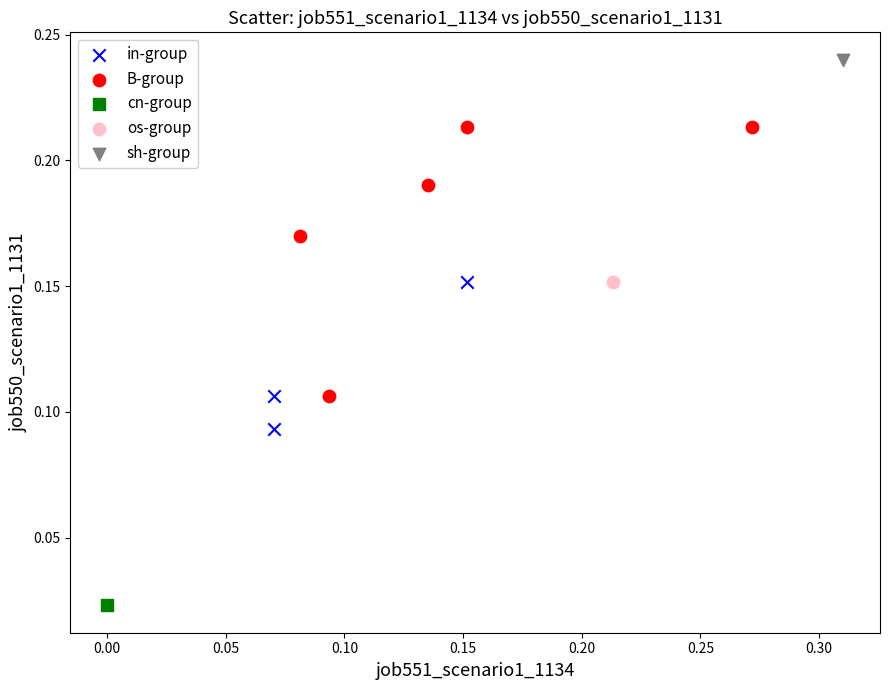

Which series reaches the minimum Y coordinate?

cn-group